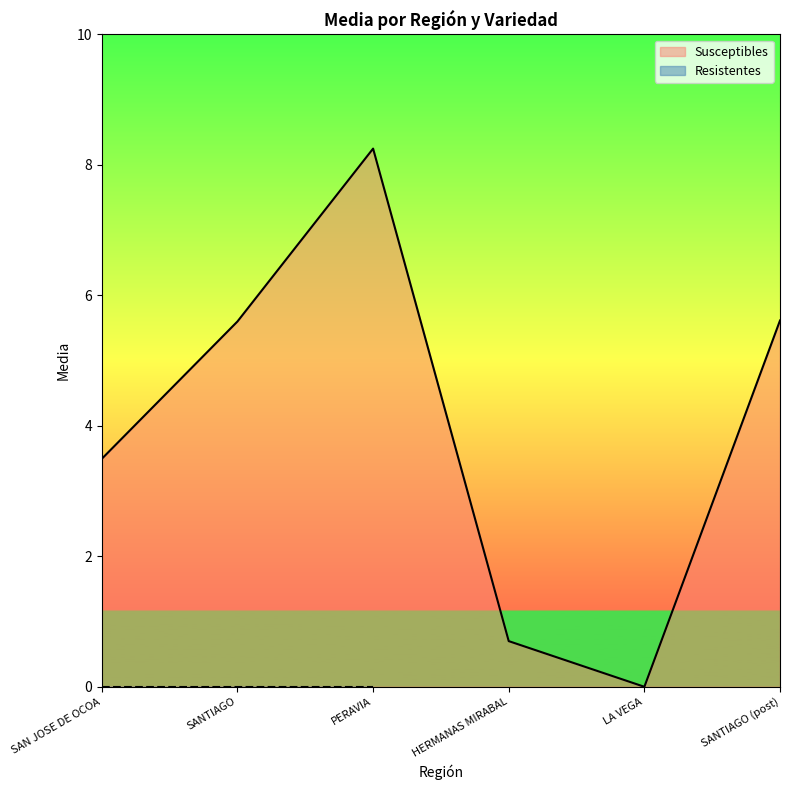

What is the change in value from SAN JOSE DE OCOA to LA VEGA?

-3.5